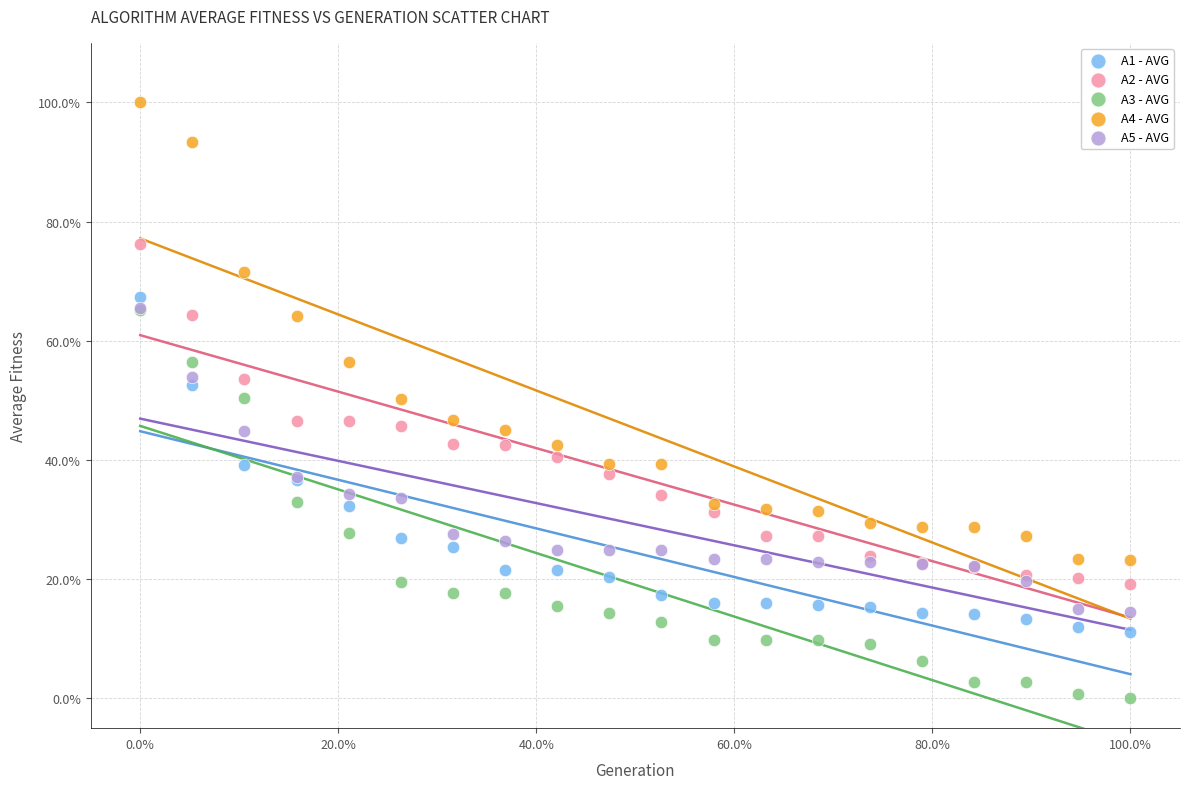

What are all the series names shown in the legend?

A1 - AVG, A2 - AVG, A3 - AVG, A4 - AVG, A5 - AVG